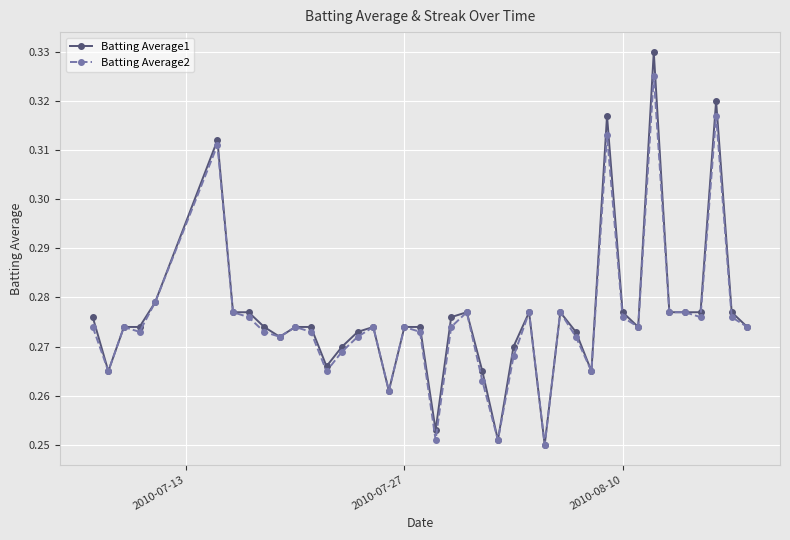

True or false: Batting Average1 has more than 2 points higher than both neighbors.

True